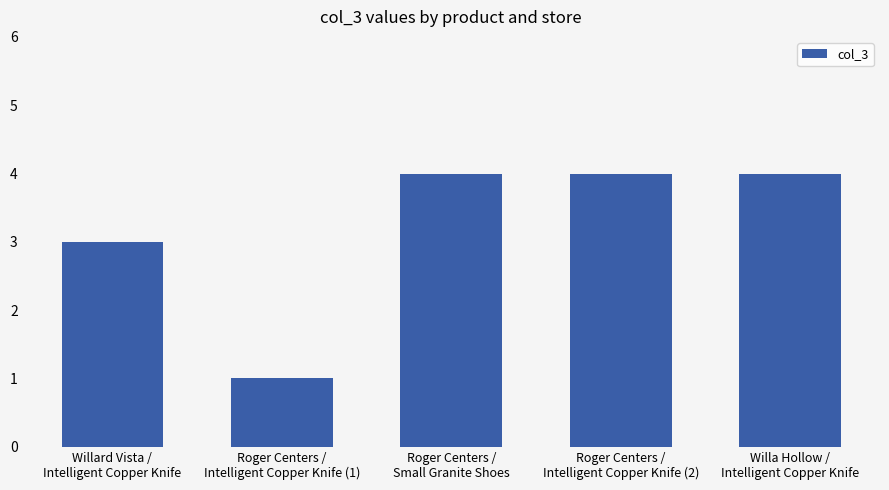

What is the greatest value displayed?

4